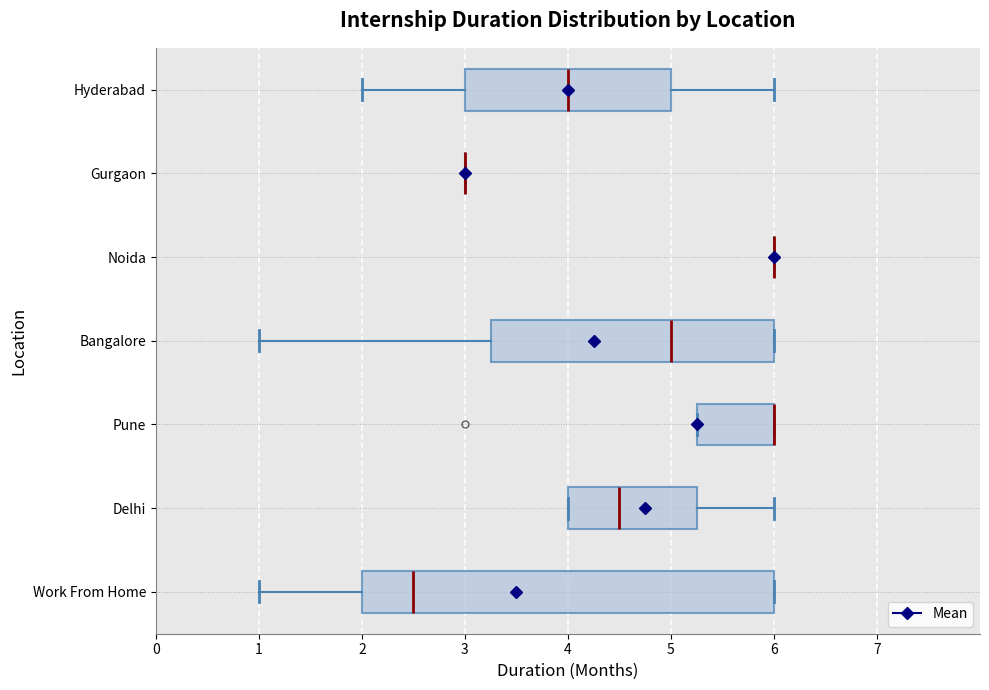

Which box is the widest, from its left edge to its right edge?

Work From Home